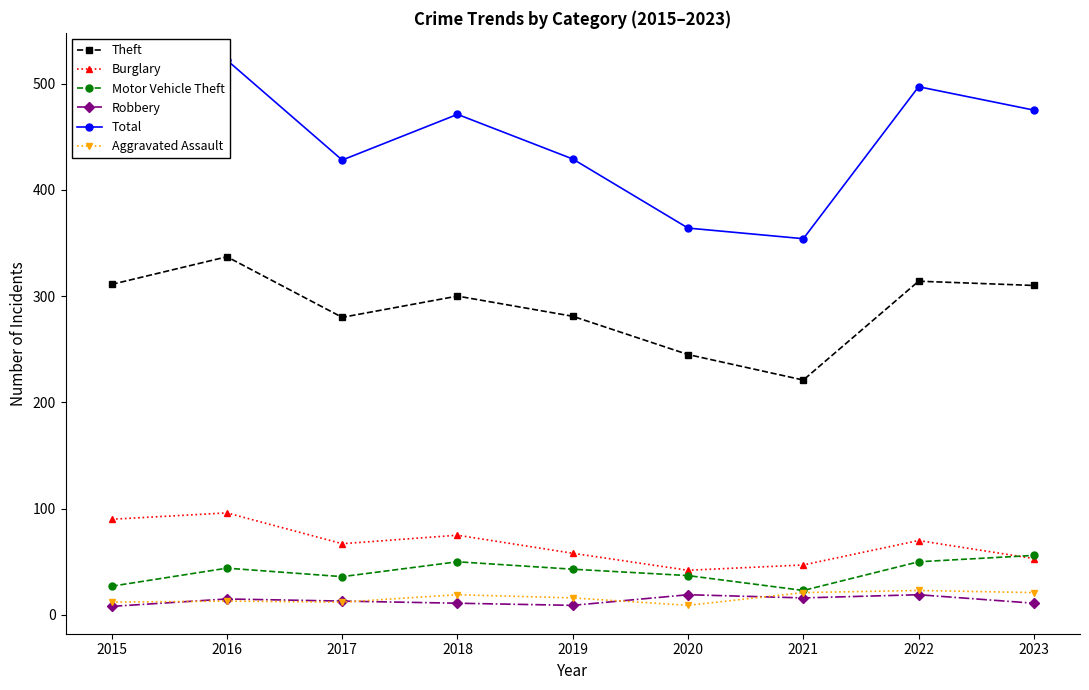

What is the maximum value for Theft?

337